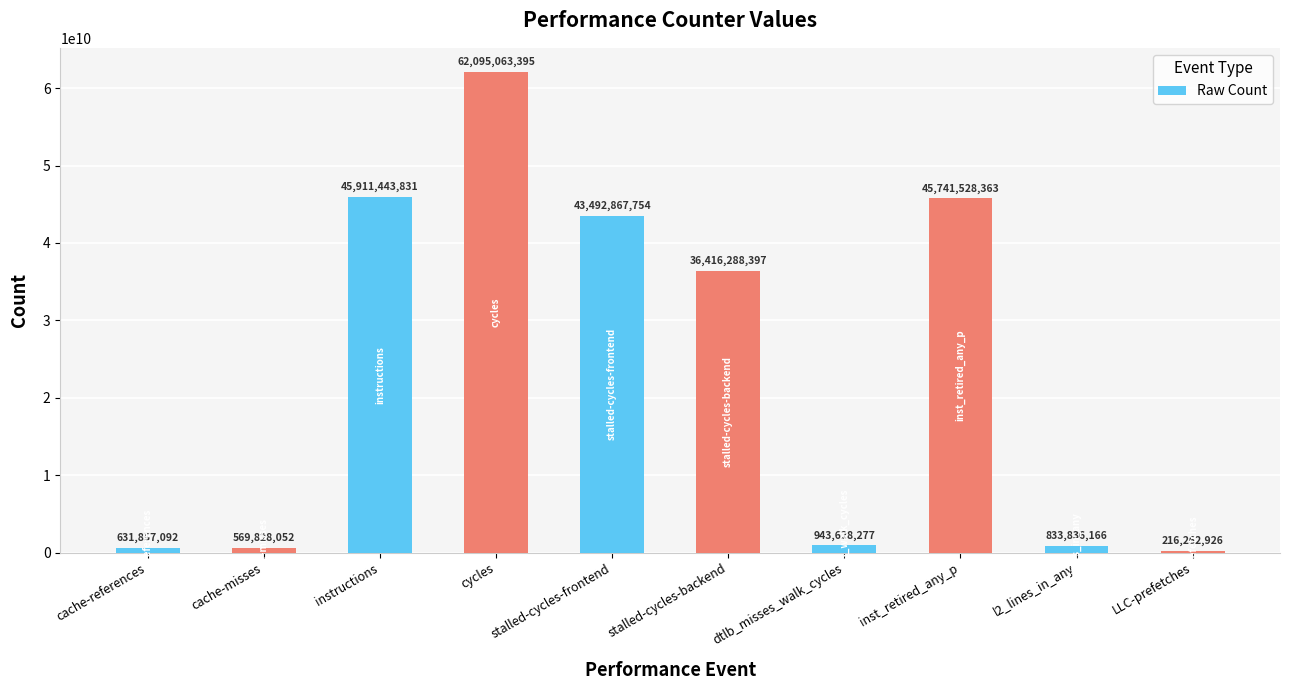

How many distinct data groups are displayed?

1